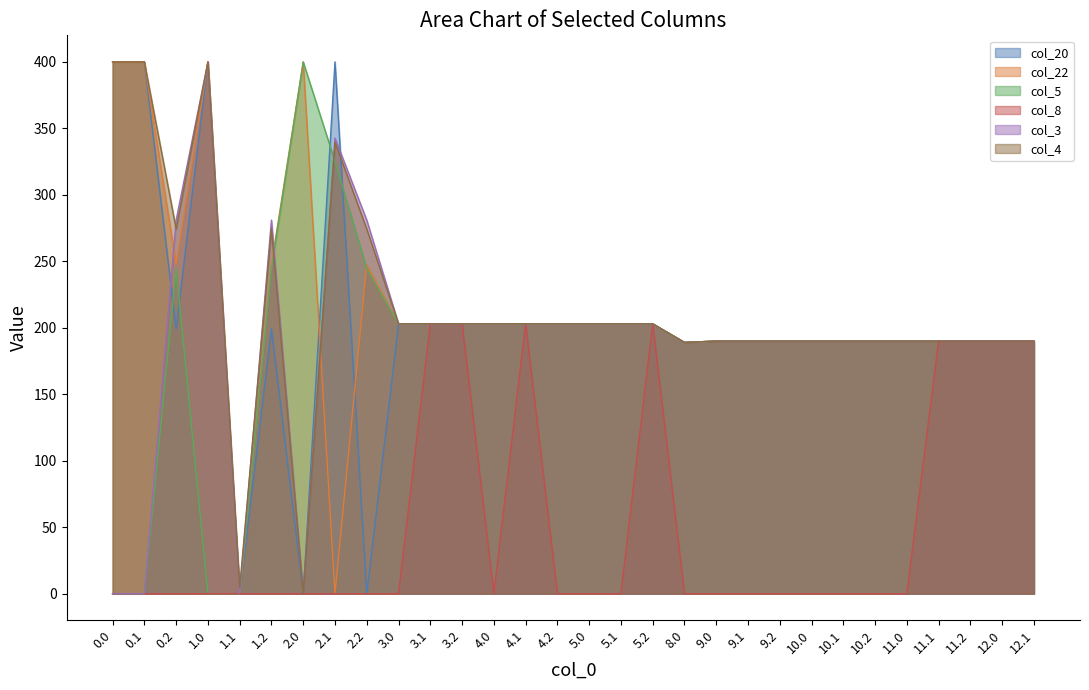

What value does the col_4 series have at 2.1?

339.6